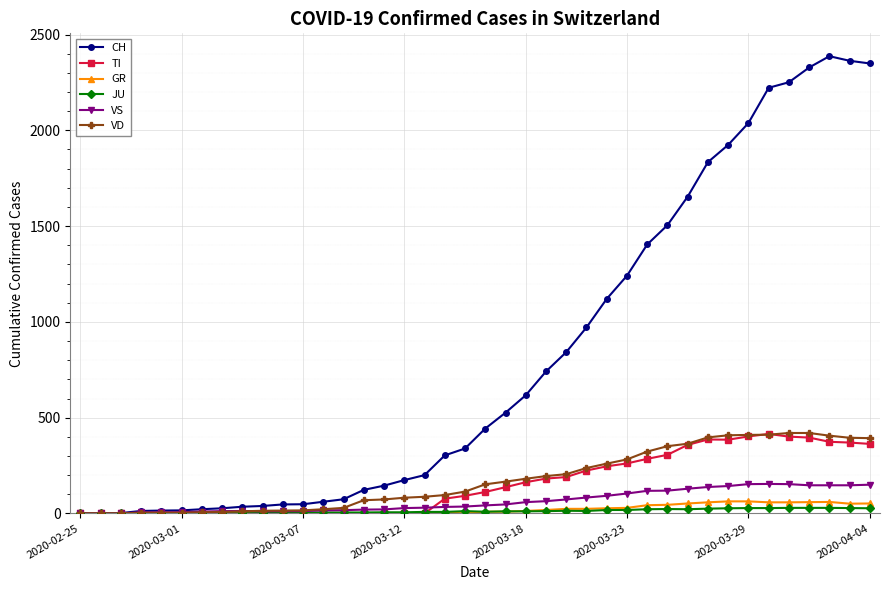

What is the highest value of the GR series?

63